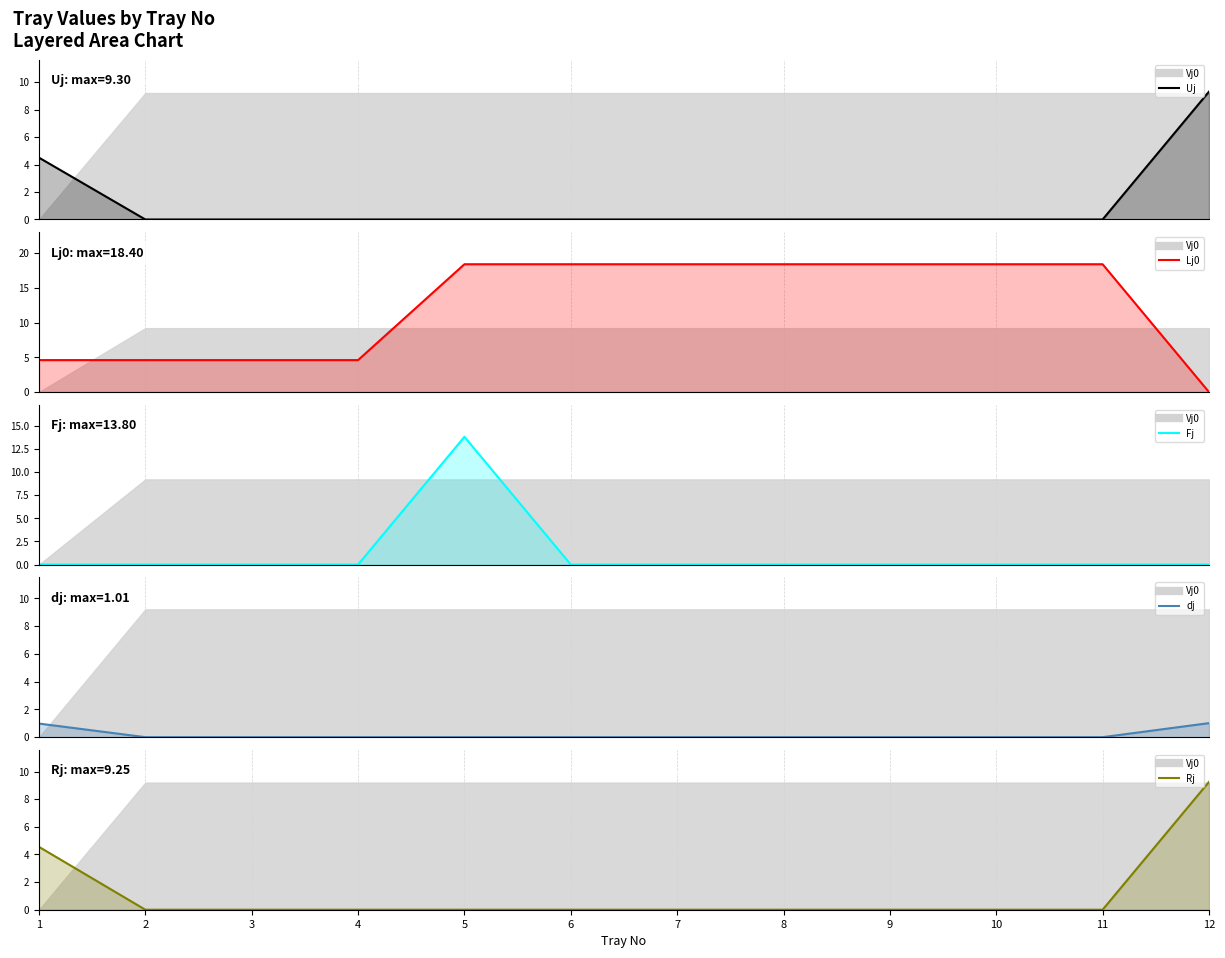

How many positive values does the Rj series have?

2